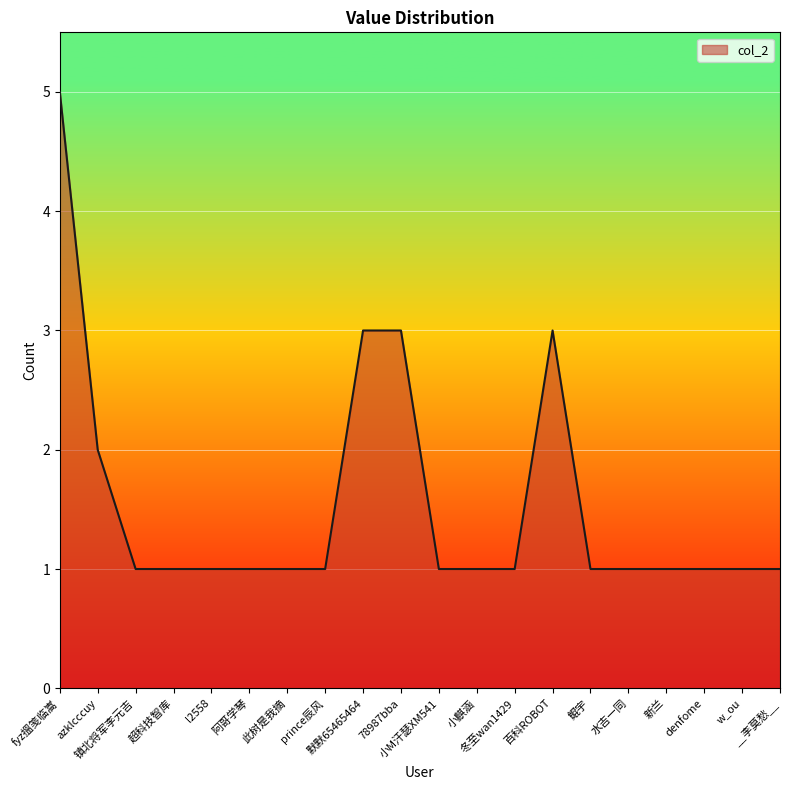

What value does the data have at 78987bba?

3